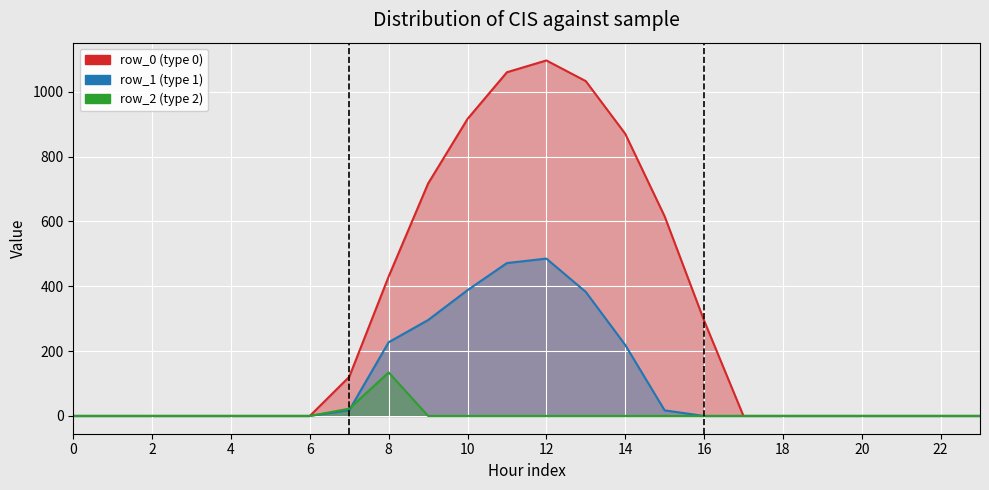

What is the difference between the row_1 values at 22 and 7?

17.7